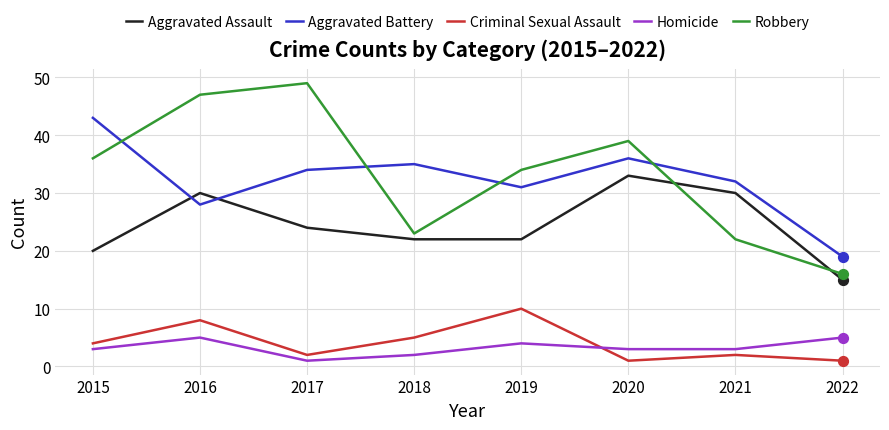

Which series has the largest range (max minus min)?

Robbery